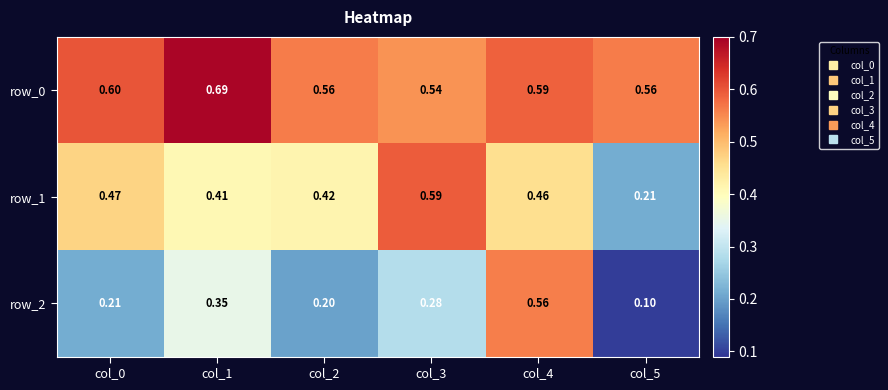

Count the row_1 values in the range 0 to 1.

6